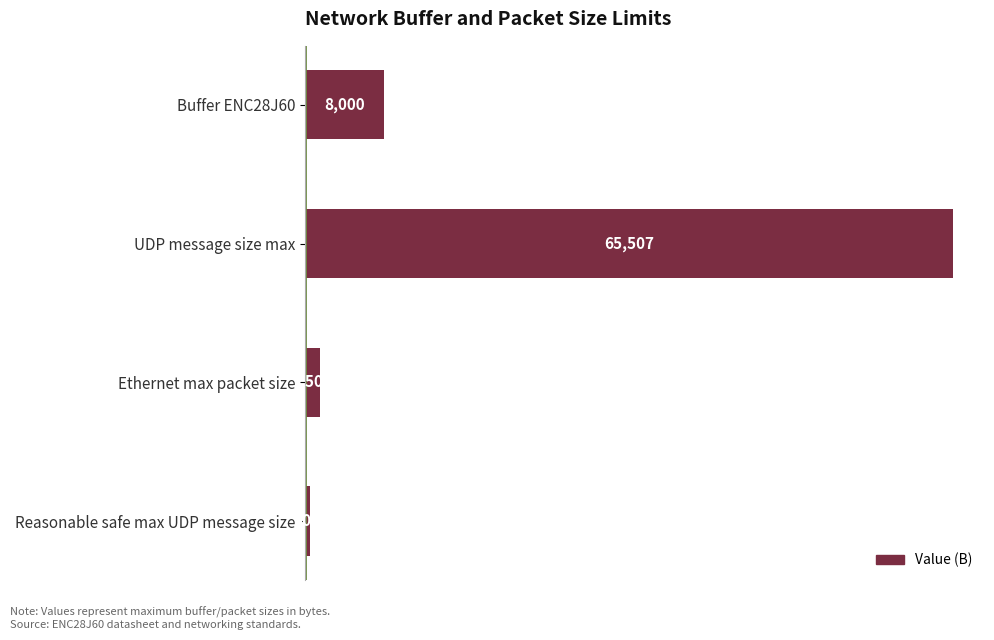

What is the smallest value displayed?

508